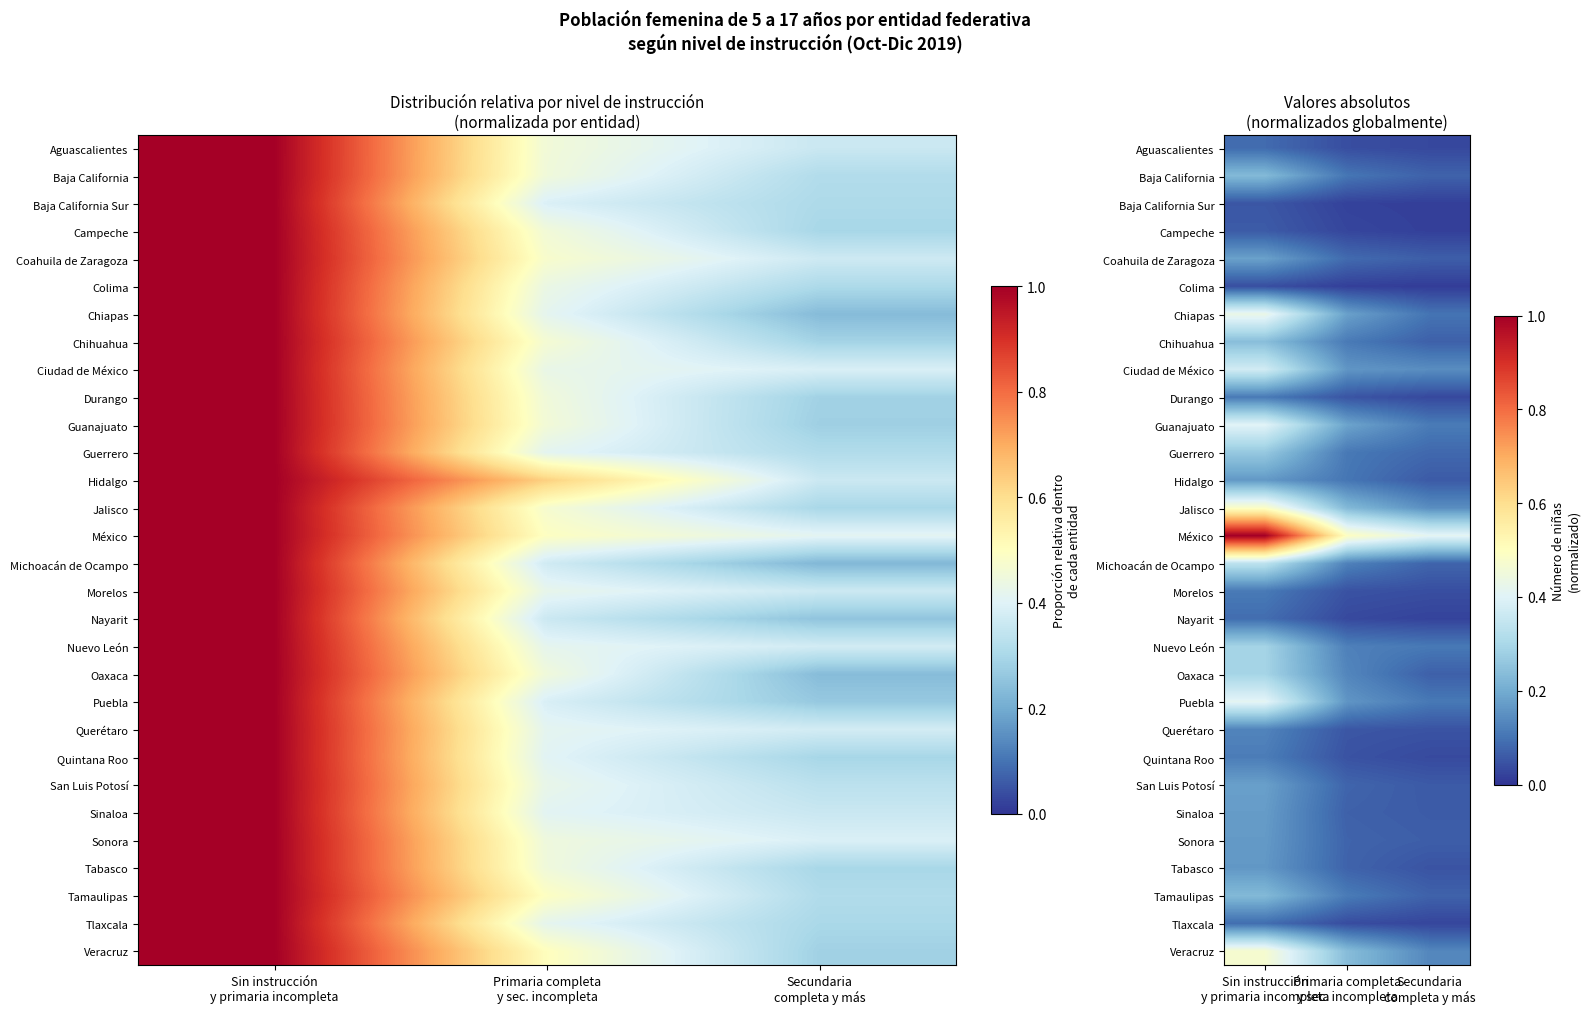

Where is Chiapas nearest to the value 0?

Secundaria completa y más